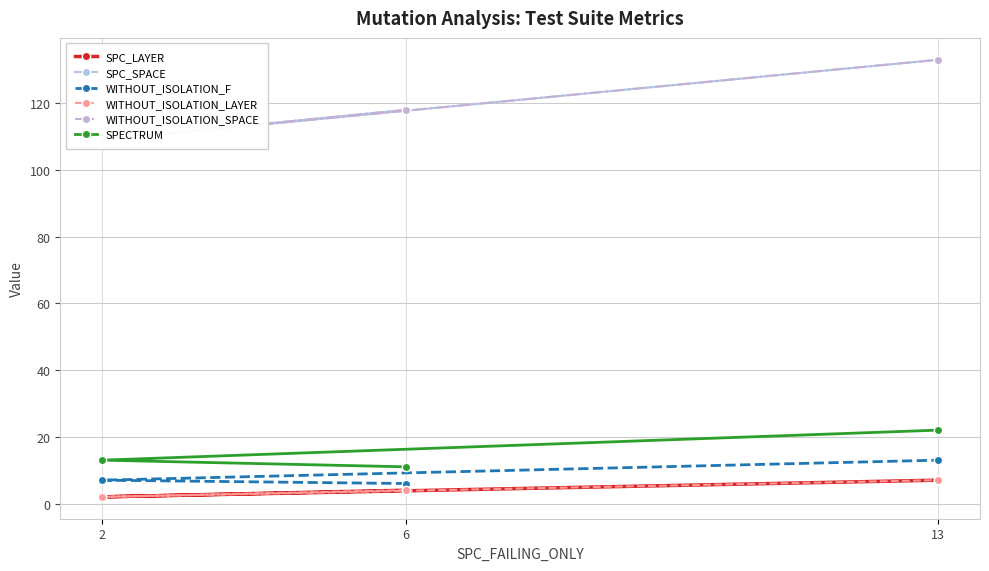

What is the minimum value shown in the chart?

2